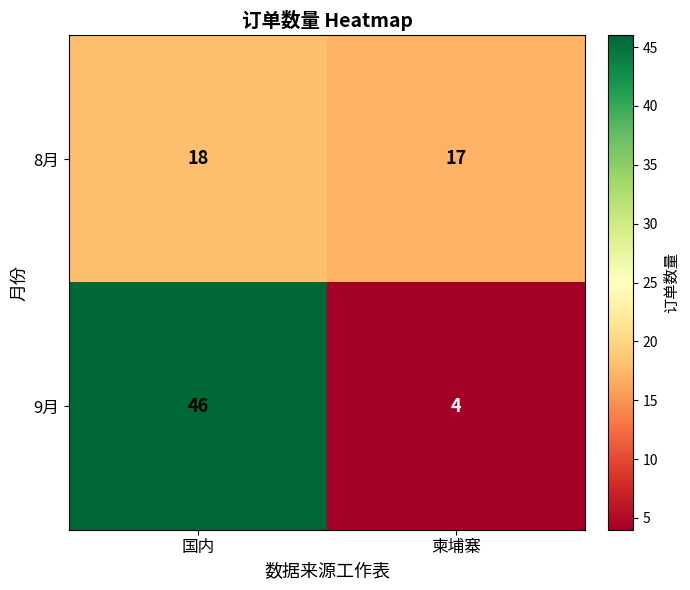

What is the sum of all 8月 values?

35